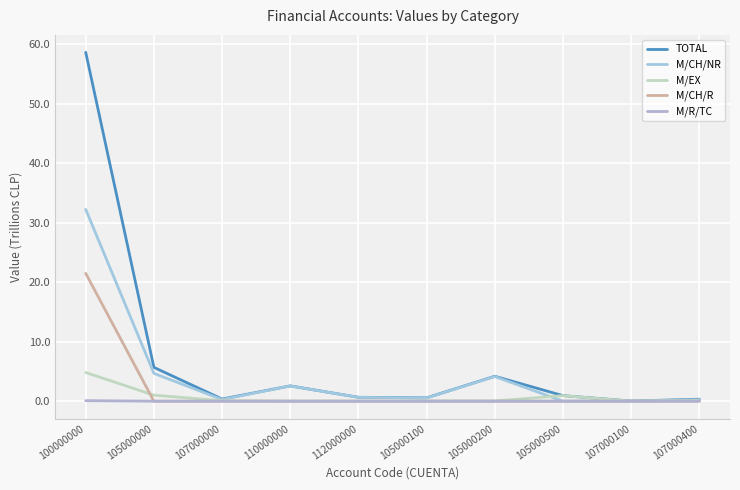

Reading left to right, extract all data points from this chart.

TOTAL: 58.6	5.7	0.4	2.6	0.7	0.6	4.2	0.9	0.0	0.3
M/CH/NR: 32.2	4.7	0.3	2.6	0.6	0.5	4.1	0.0	0.0	0.3
M/EX: 4.8	1.0	0.1	0.0	0.0	0.0	0.0	0.9	0.0	0.1
M/CH/R: 21.5	0.0	0.0	0.0	0.0	0.0	0.0	0.0	0.0	0.0
M/R/TC: 0.1	0.0	0.0	0.0	0.0	0.0	0.0	0.0	0.0	0.0